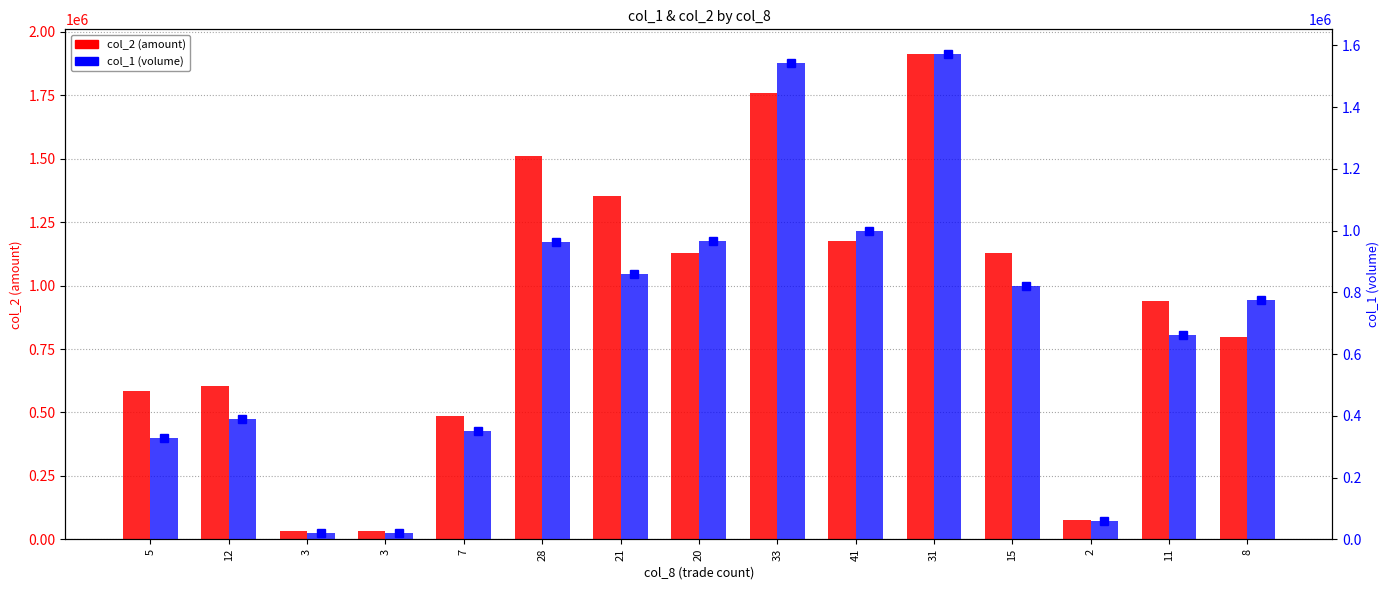

Which series has the largest total across all categories?

col_2 (amount)